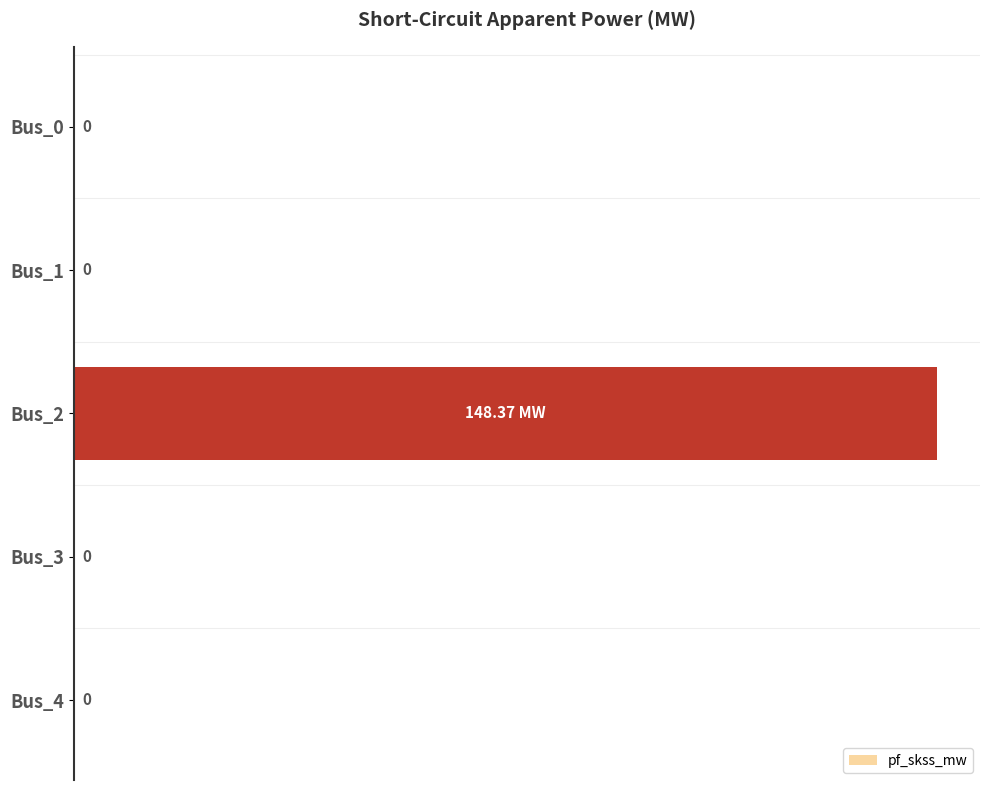

Between Bus_0 and Bus_2, which is larger?

Bus_2